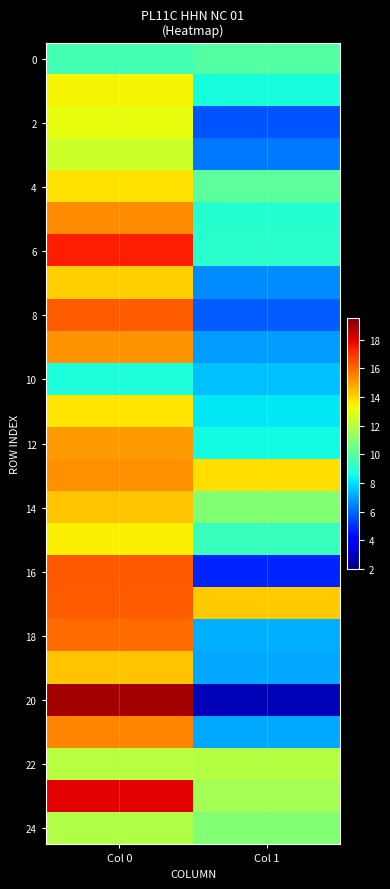

Which label corresponds to the largest value in the chart?

Col 0